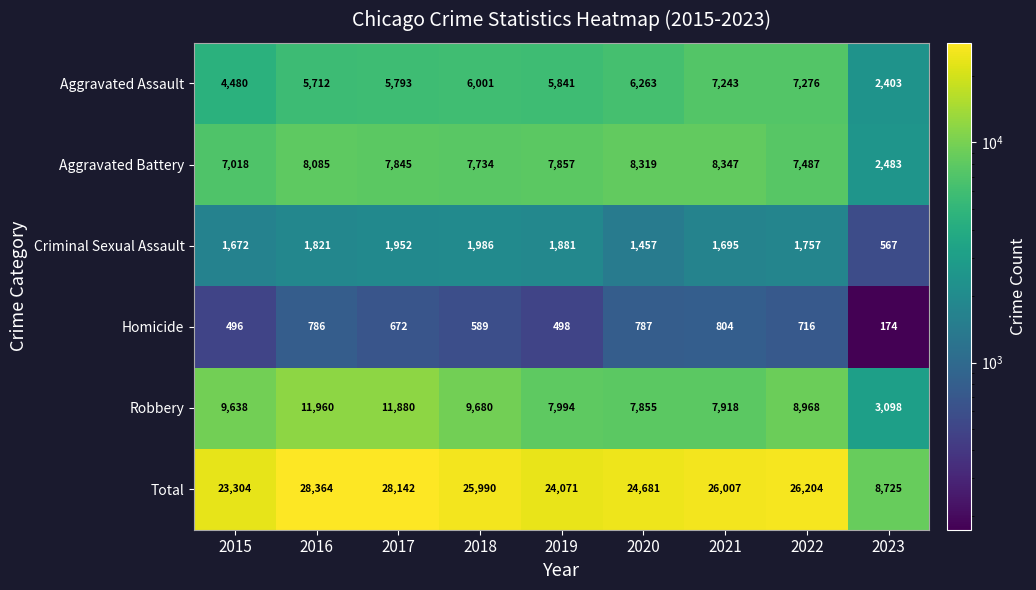

Which category has the highest value across all series?

2016